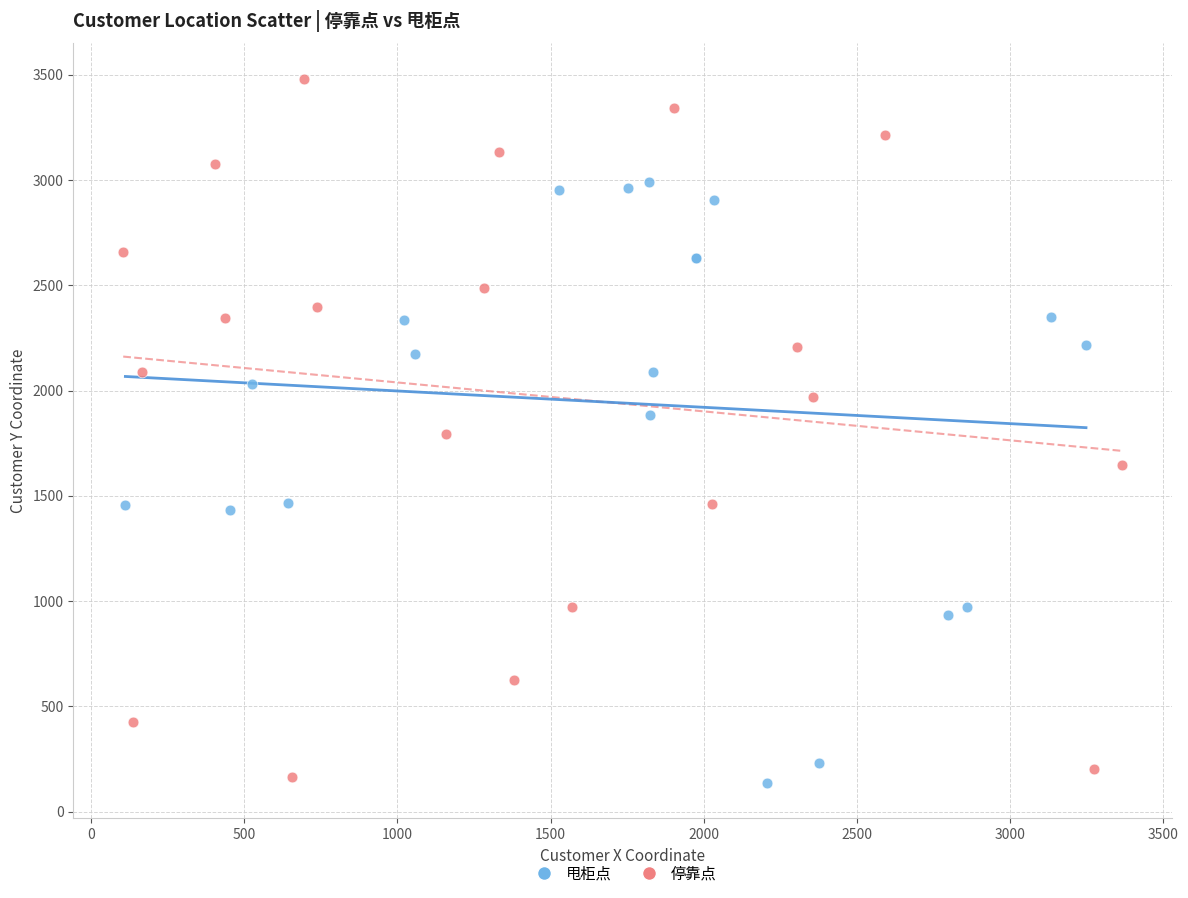

Which series contains the highest Y value?

停靠点